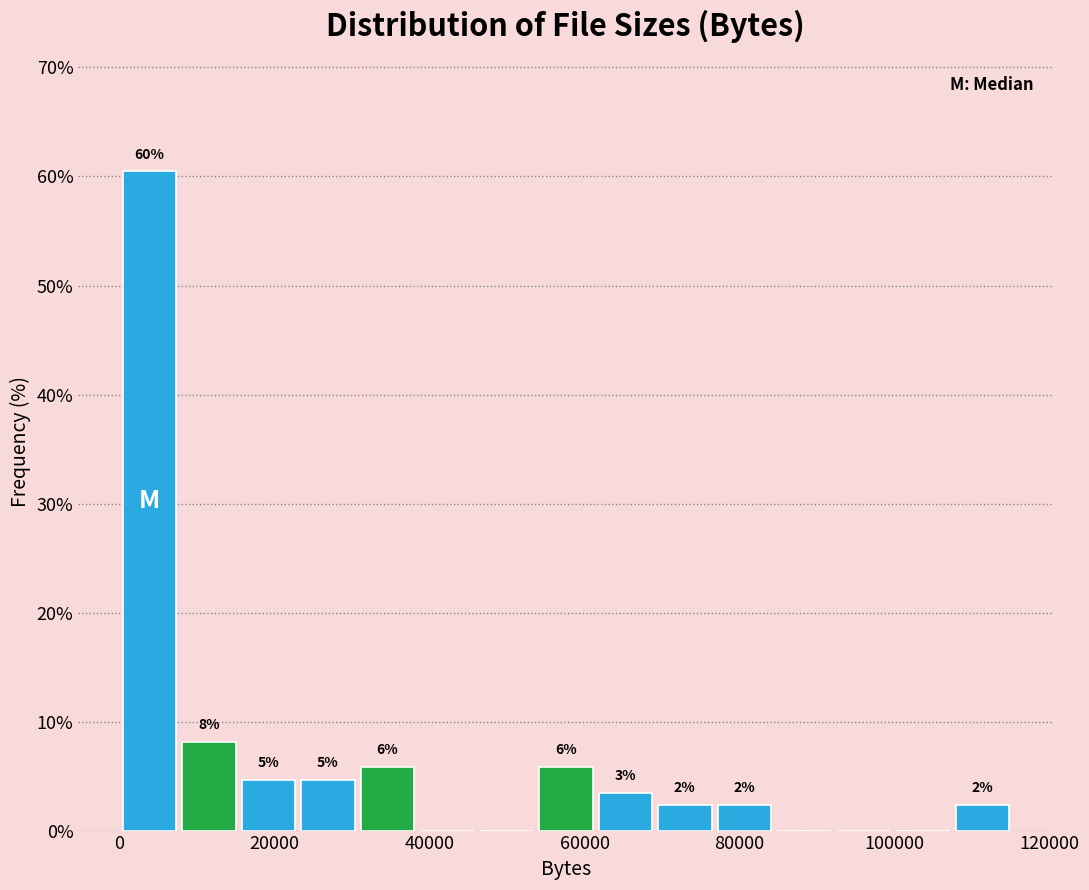

Read against the x-axis, roughly where is the centre of the tallest bar?

4000